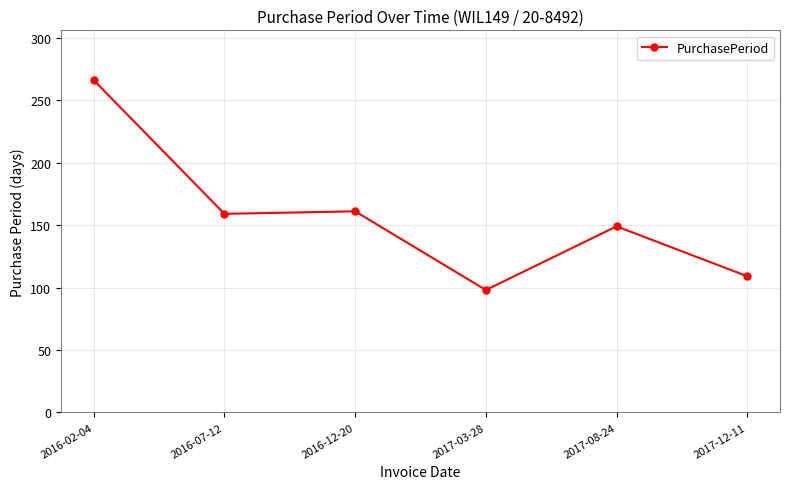

Count the number of categories in the chart.

6